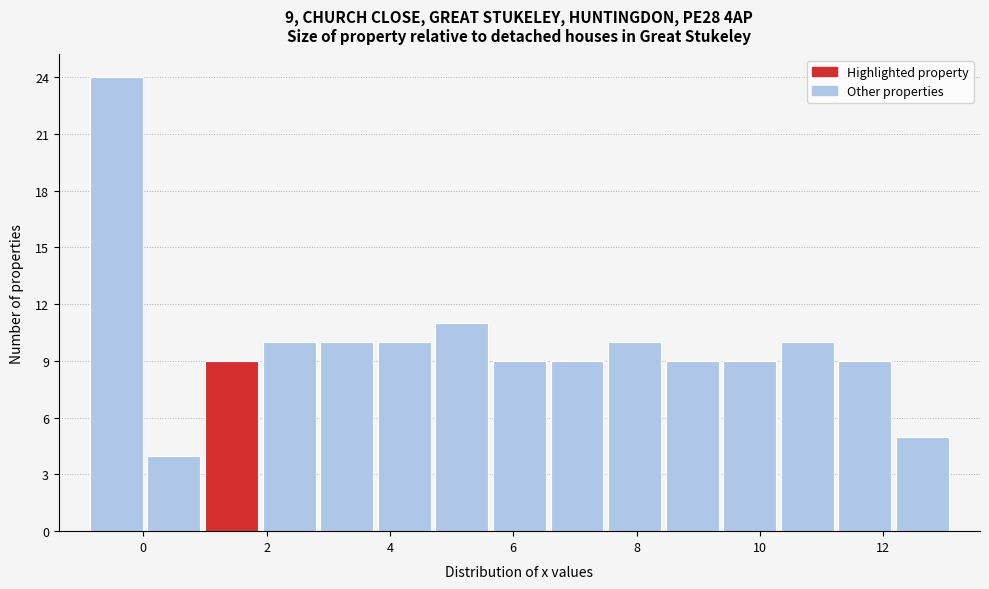

Over which range of the x-axis is the bar tallest?

-0.8 to 0.0